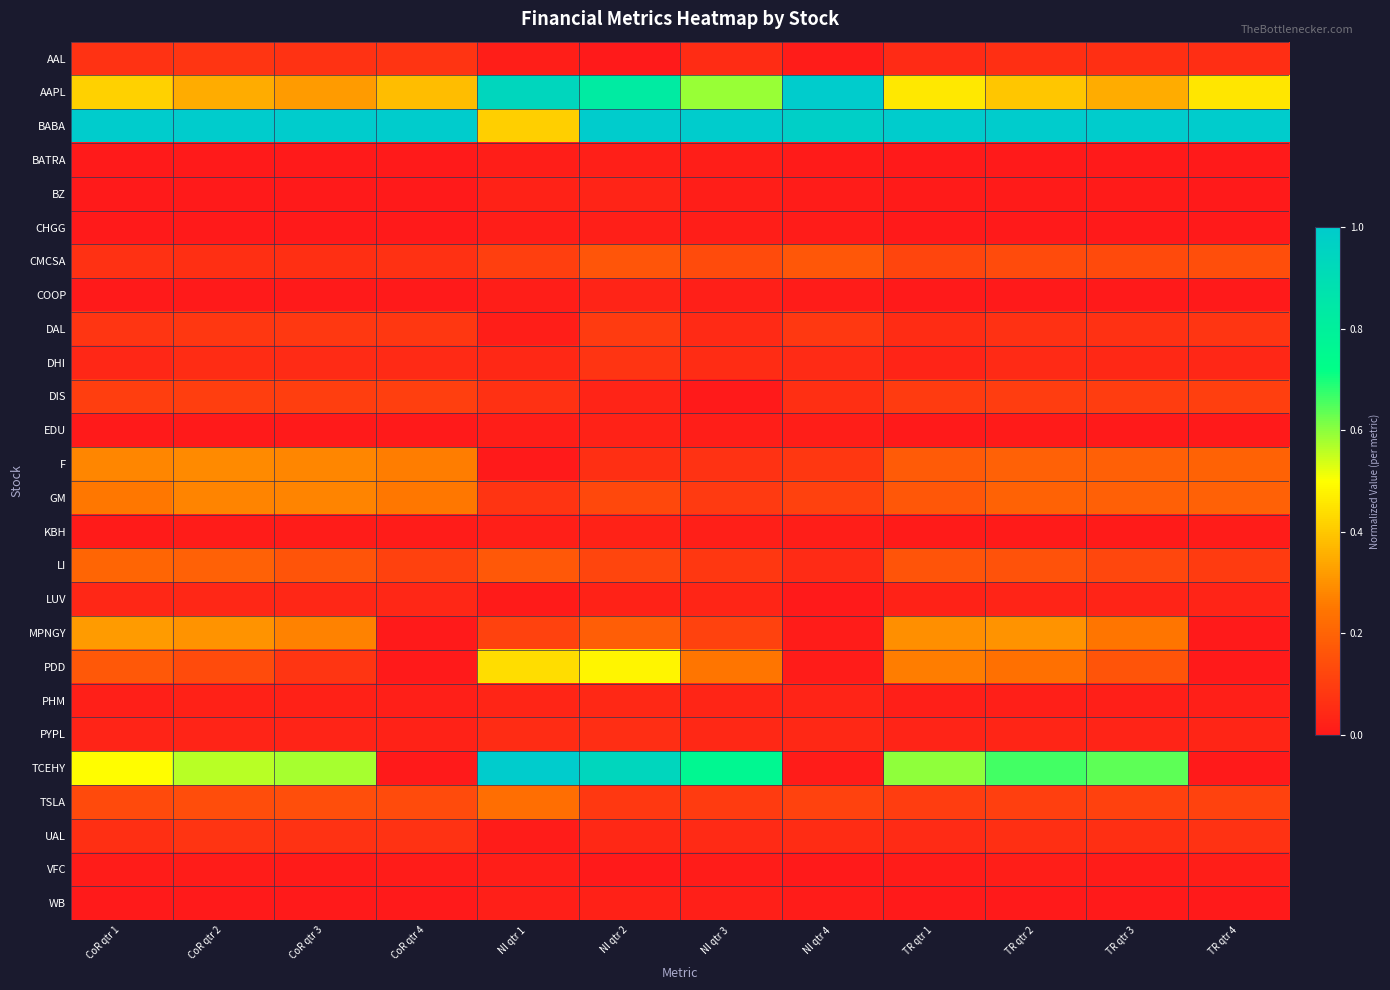

What is the spread (max minus min) of values at NI qtr 4?

1.0